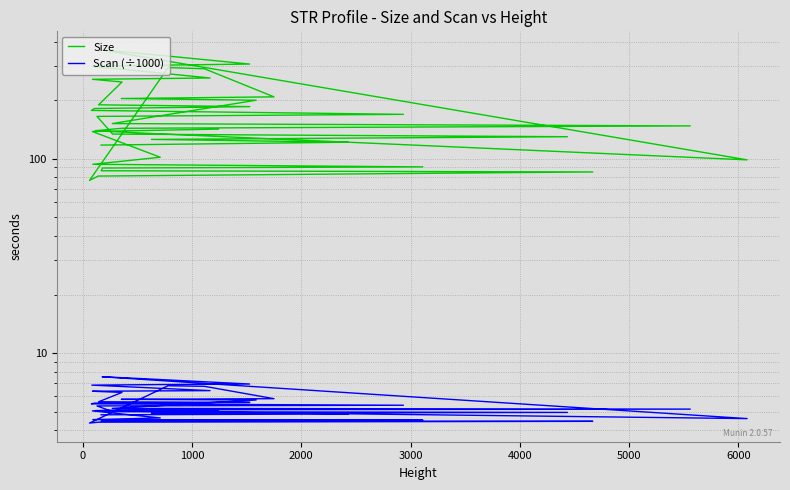

What is the average value of the Scan (÷1000) series?

5.5